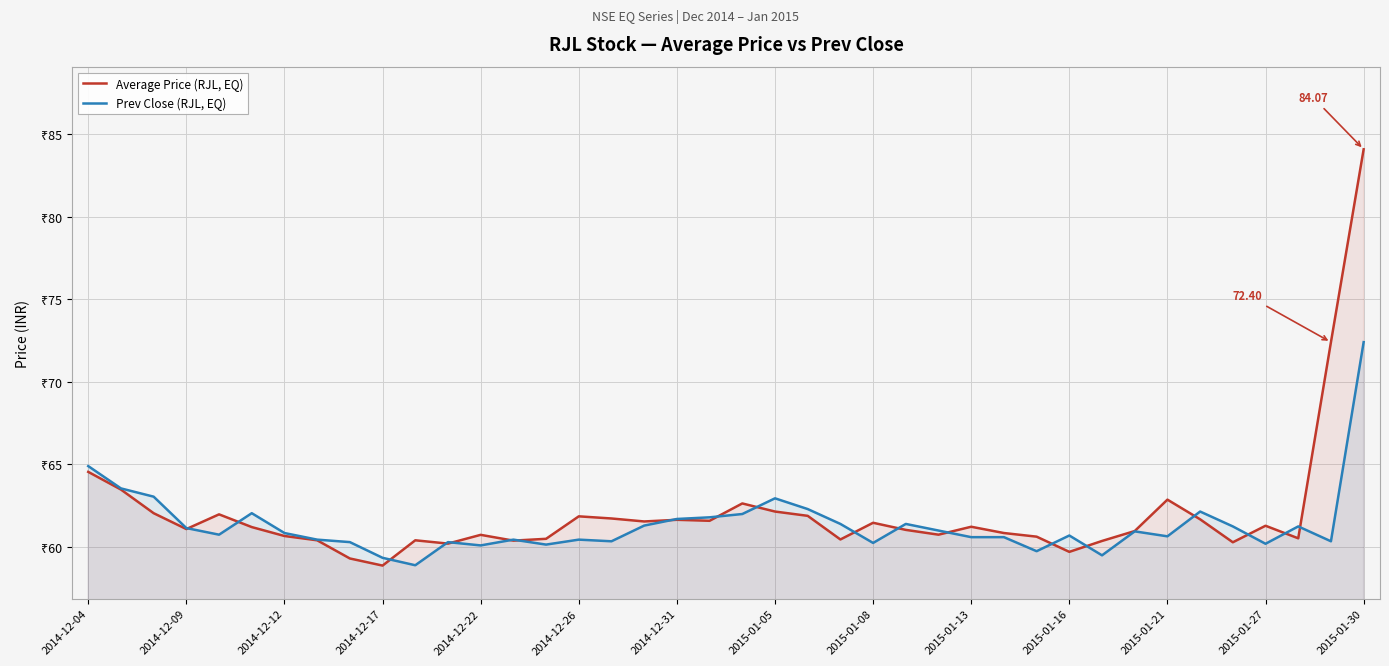

What is the value of the Prev Close (RJL, EQ) point at the 33rd from the left?

61.0